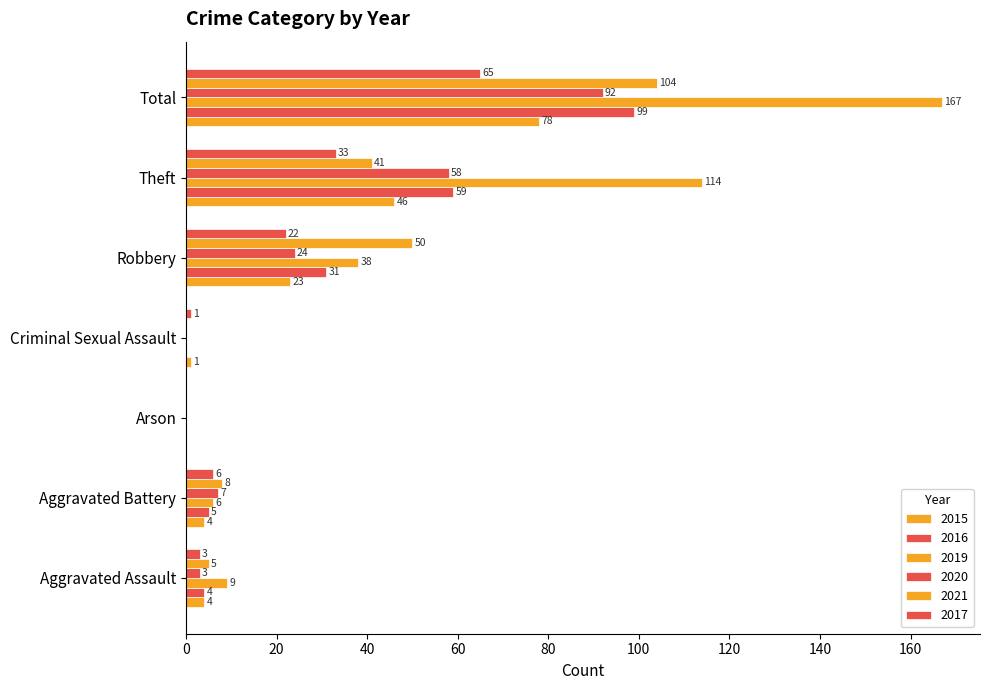

Which series has the widest spread of values?

2019